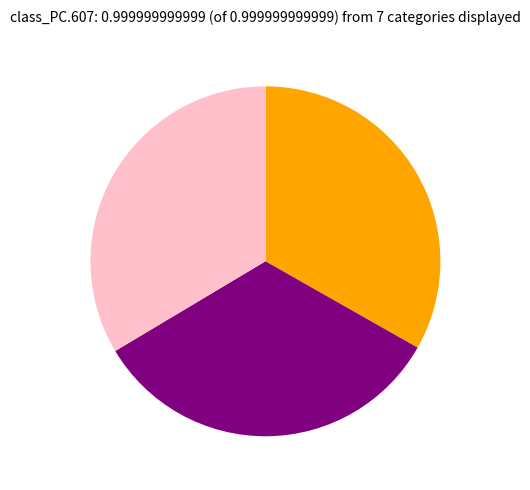

Does any single category account for the majority?

No